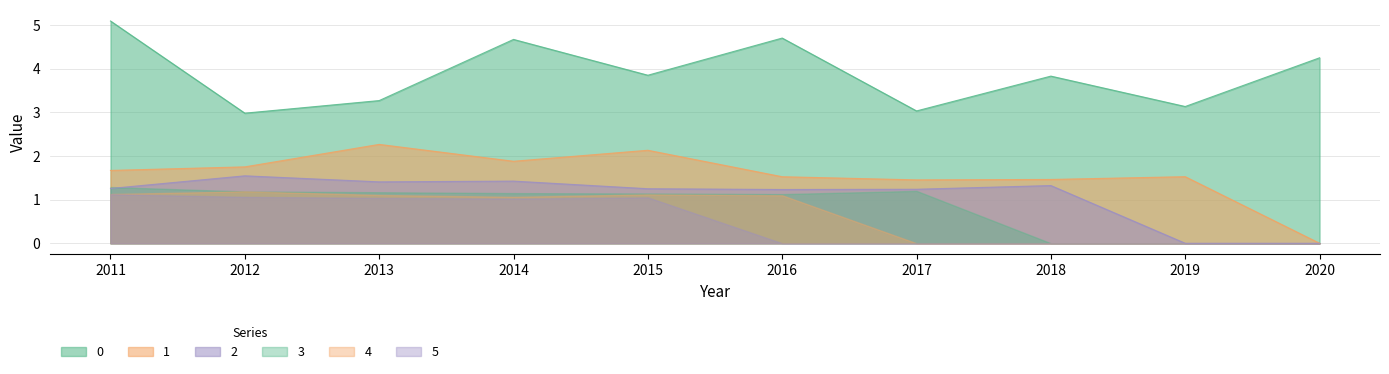

True or false: 0 and 1 intersect in this chart.

False